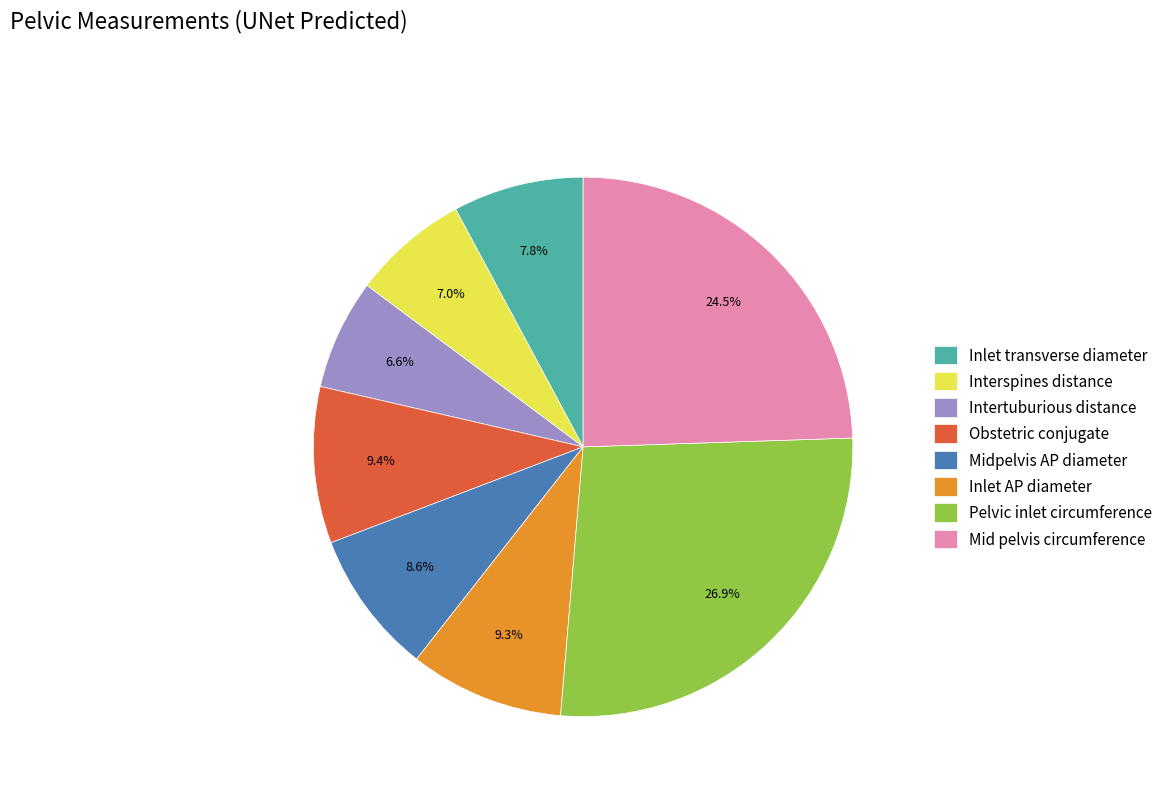

What is the largest slice in the pie chart?

Pelvic inlet circumference